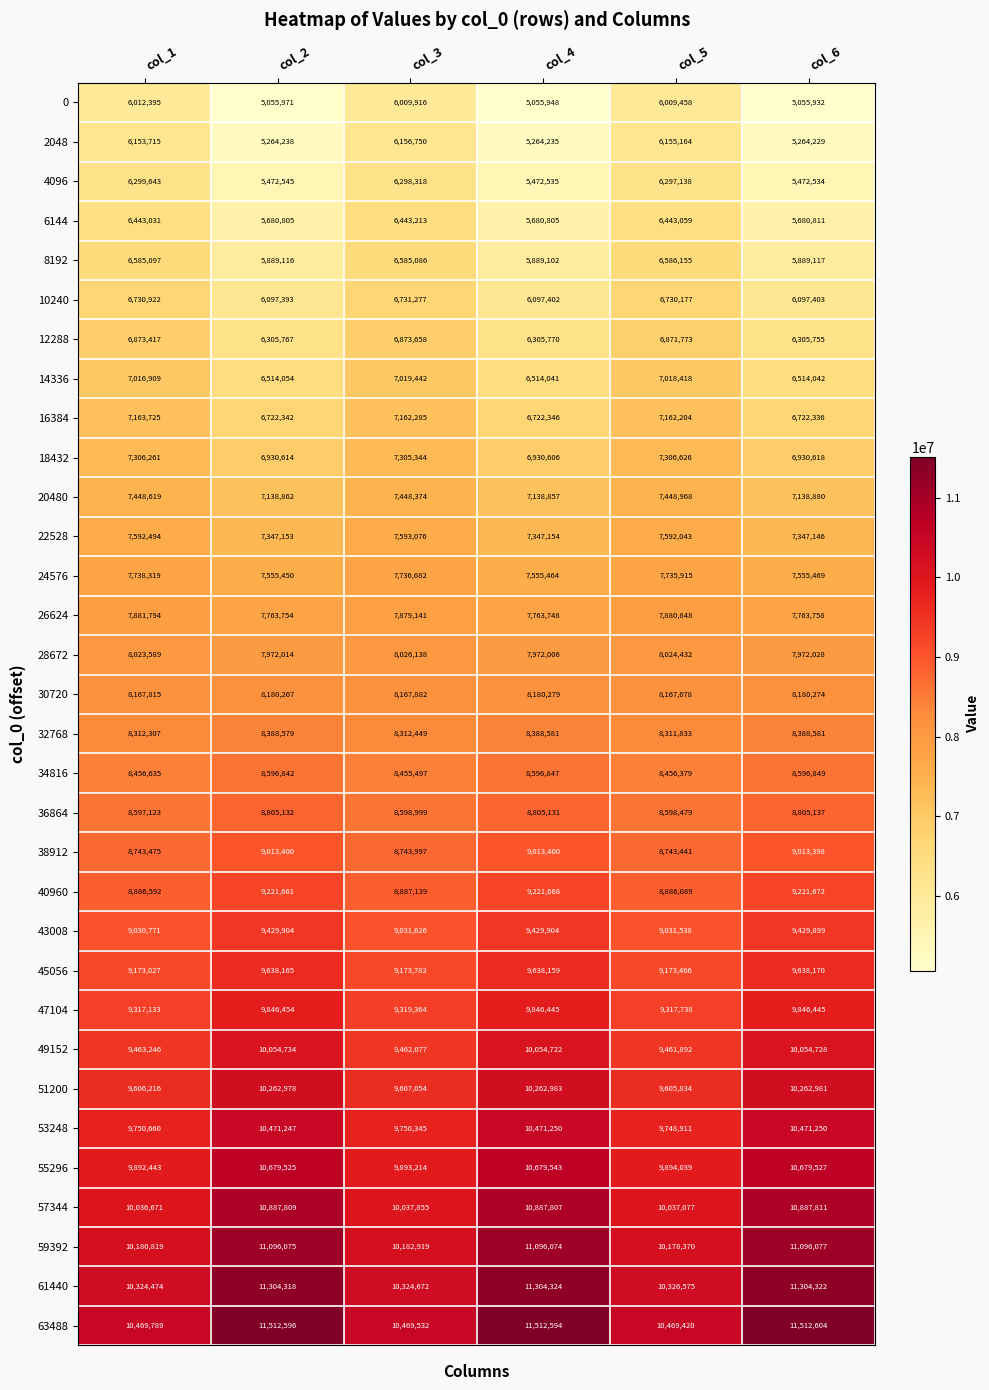

What is the difference between the highest and lowest values at col_4?

6456646